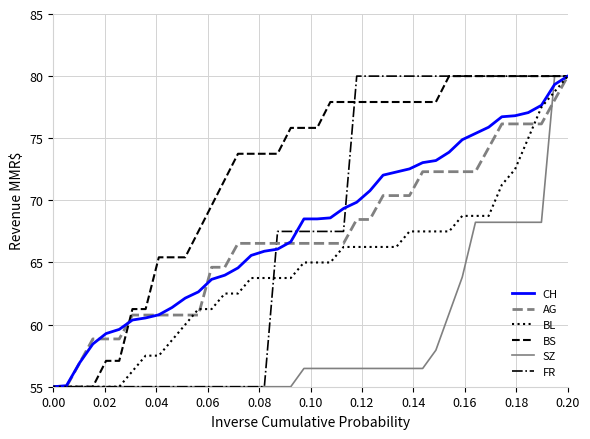

Which series has the largest total across all categories?

BS